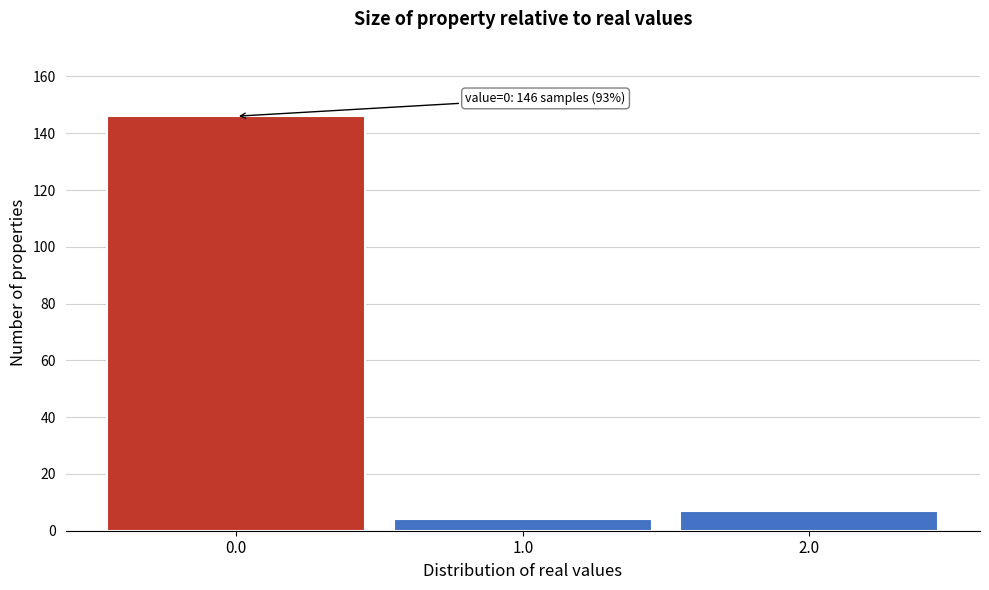

Over which range of the x-axis is the bar tallest?

-0.5 to 0.5